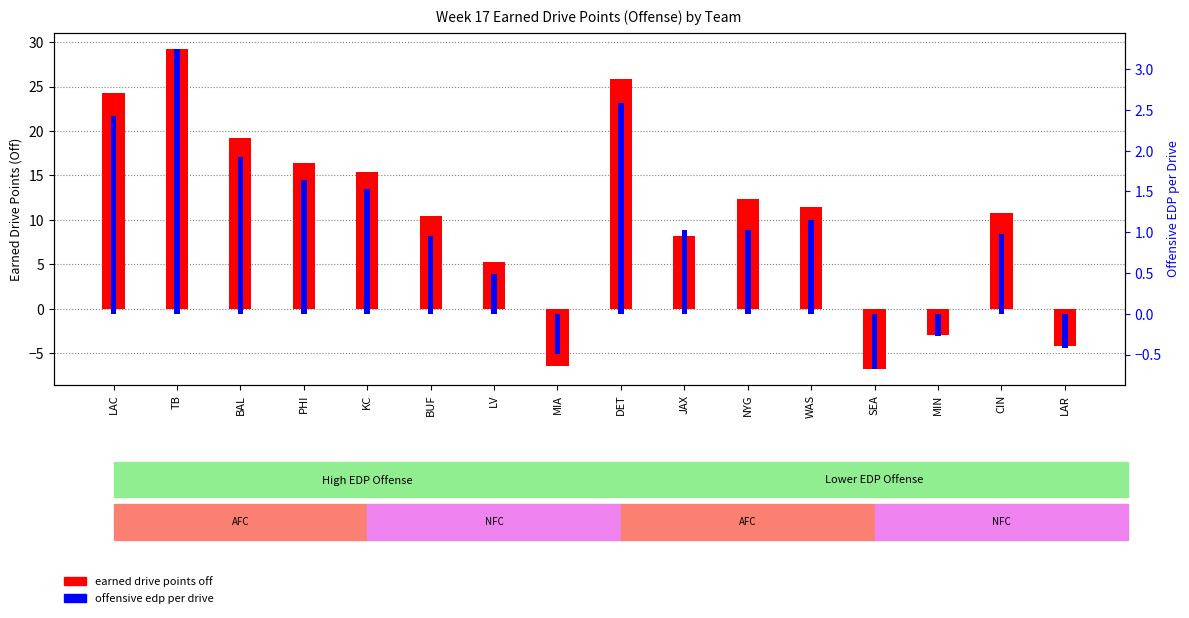

What is the difference between the maximum and minimum values in the earned drive points off series?

36.0